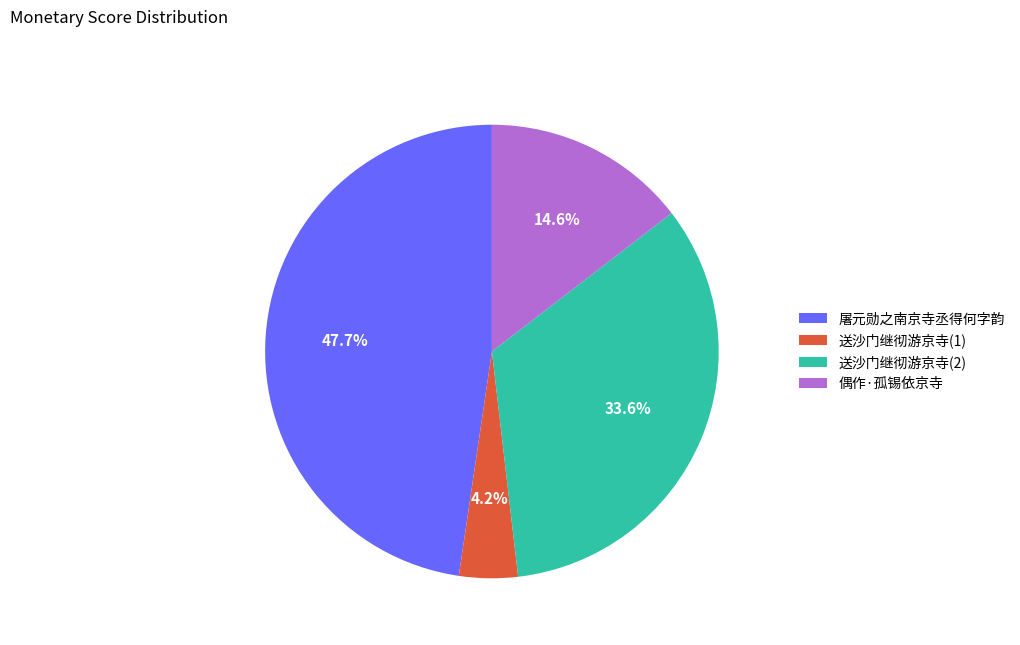

Between 屠元勋之南京寺丞得何字韵 and 偶作·孤锡依京寺, which is larger?

屠元勋之南京寺丞得何字韵